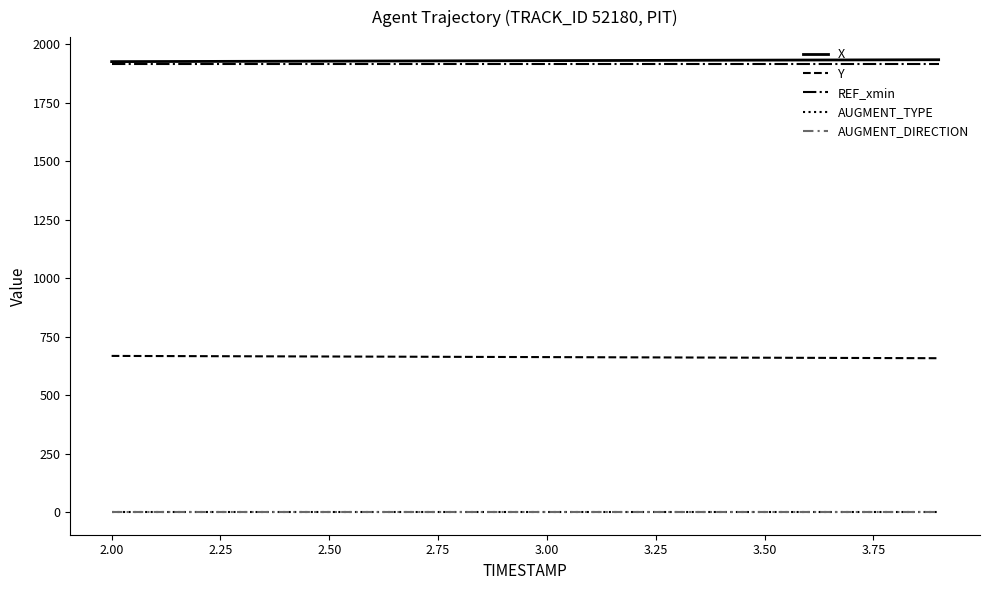

True or false: X and AUGMENT_DIRECTION cross at least once.

False